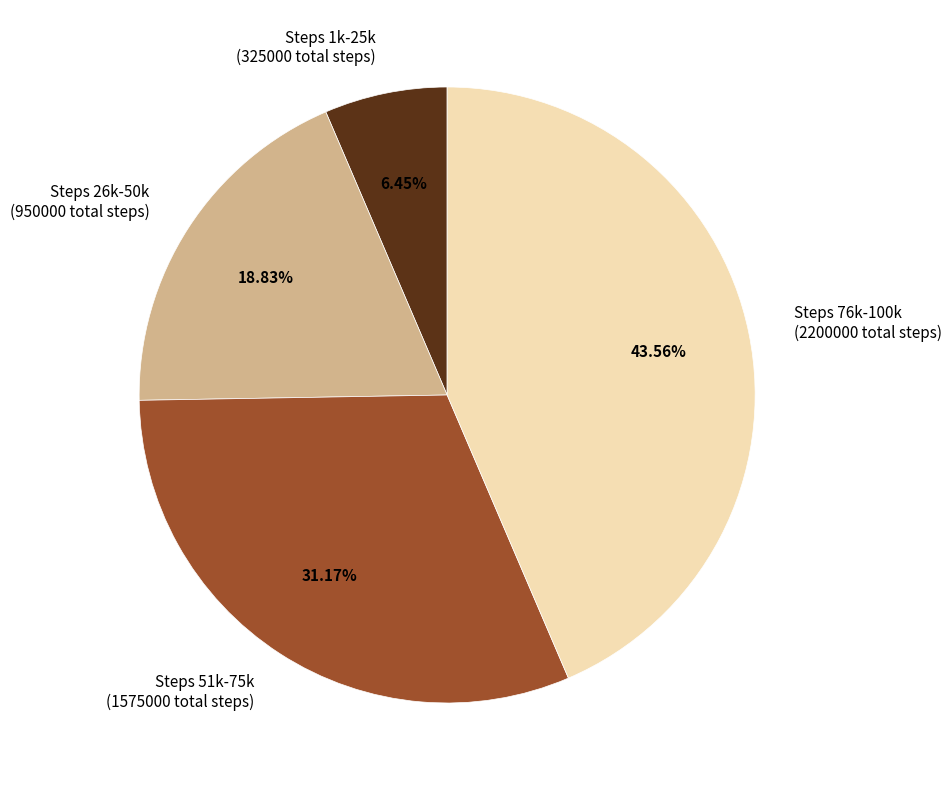

Does any single category account for the majority?

No